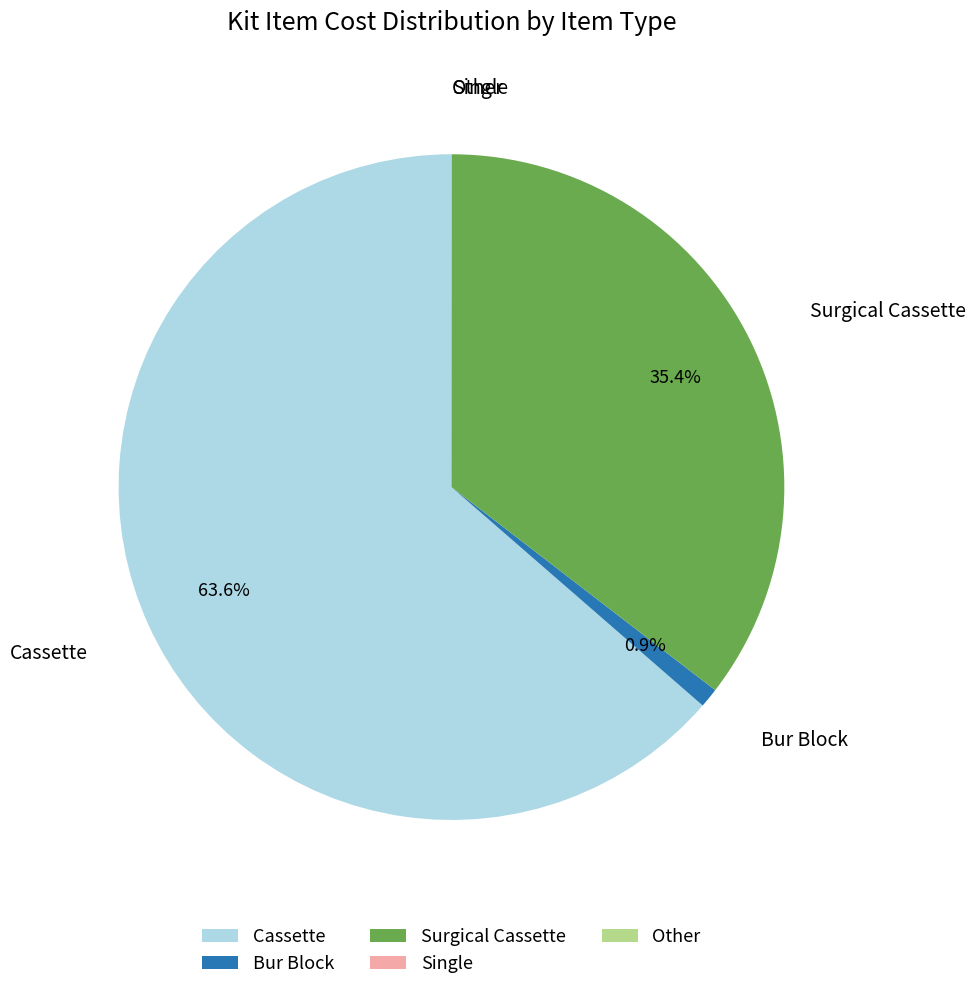

What is the total percentage of Bur Block and Cassette?

64.6%